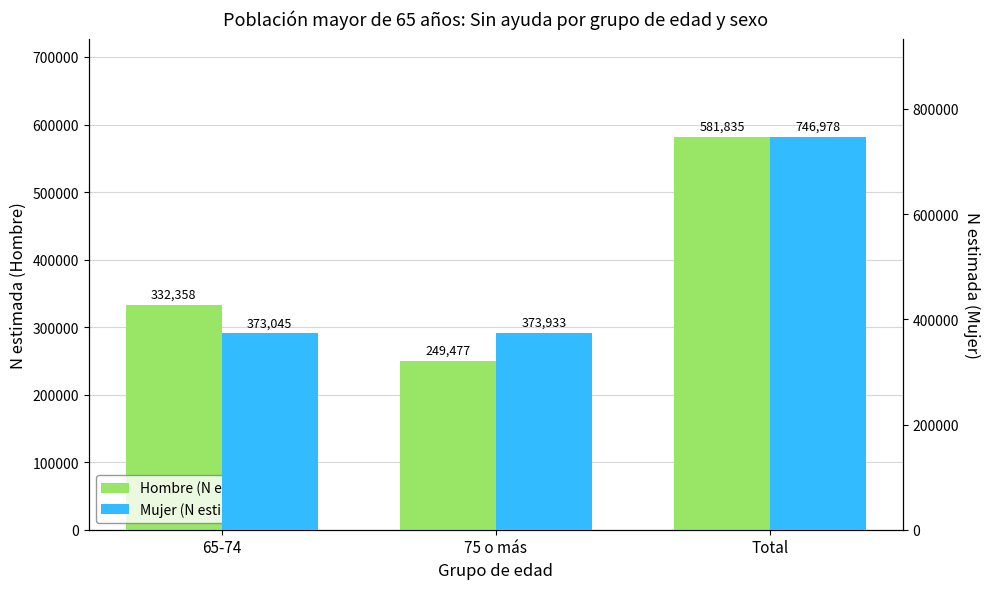

What is the sum of all Hombre (N estimada) values?

1163670